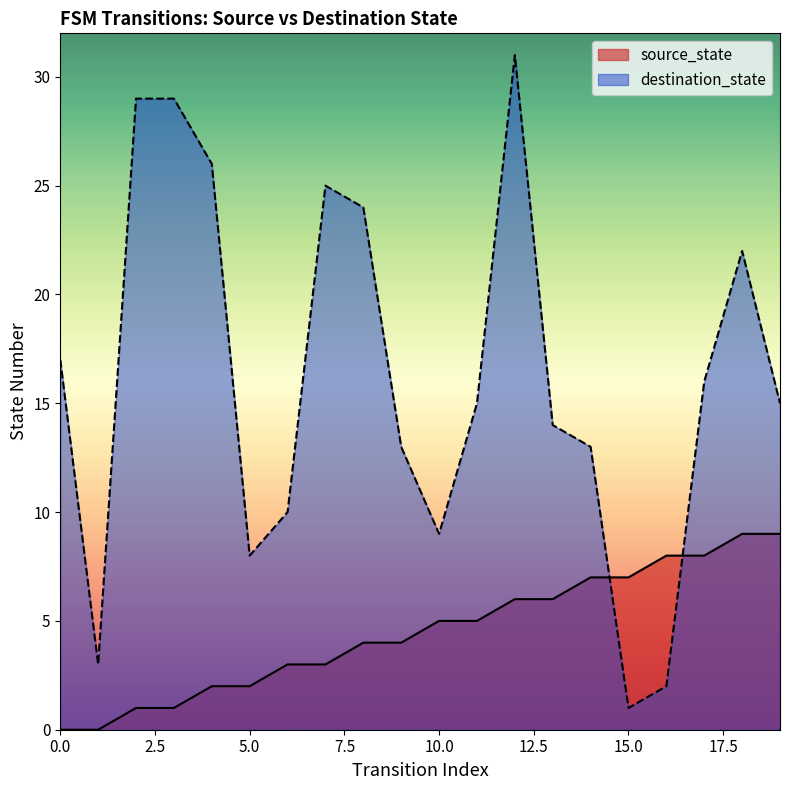

What value does the source_state series have at 14?

7